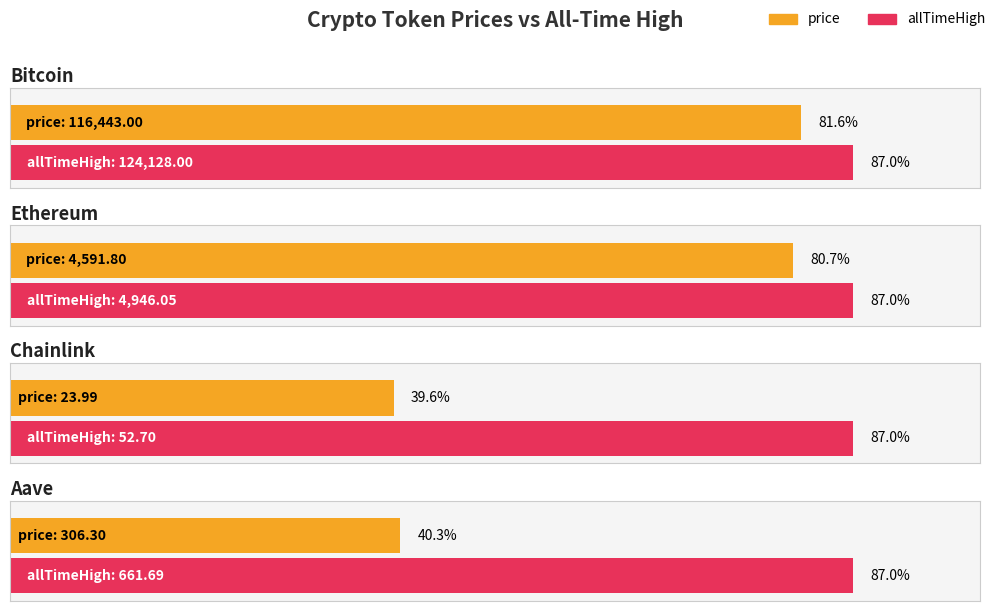

Are the bars horizontal?

Yes